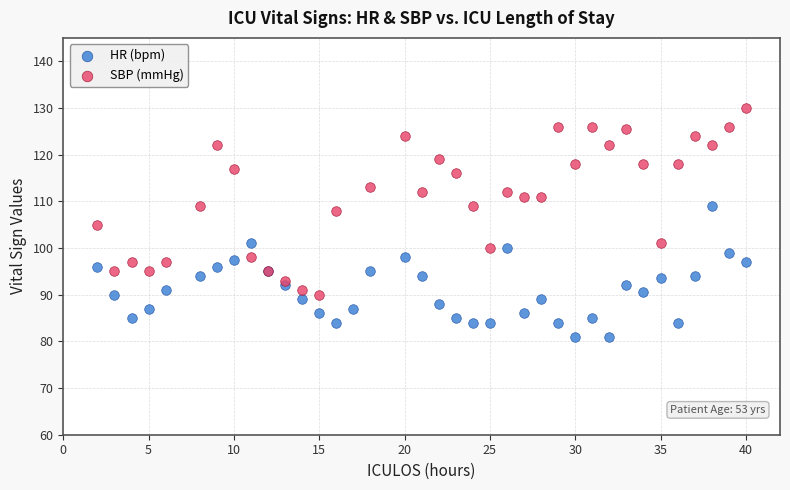

Which series reaches the minimum Y coordinate?

HR (bpm)